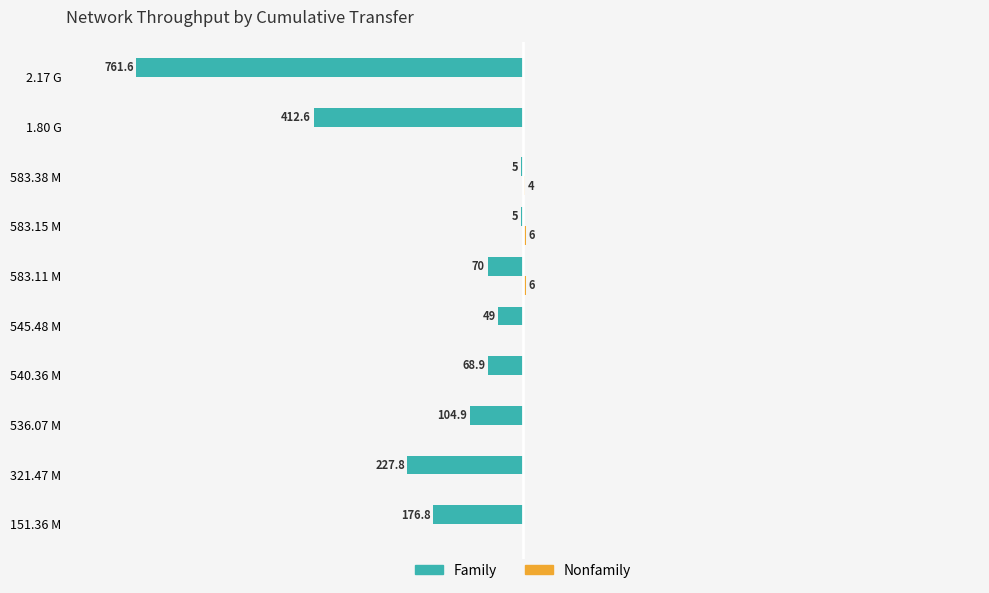

How many data points in Family are less than -70?

5